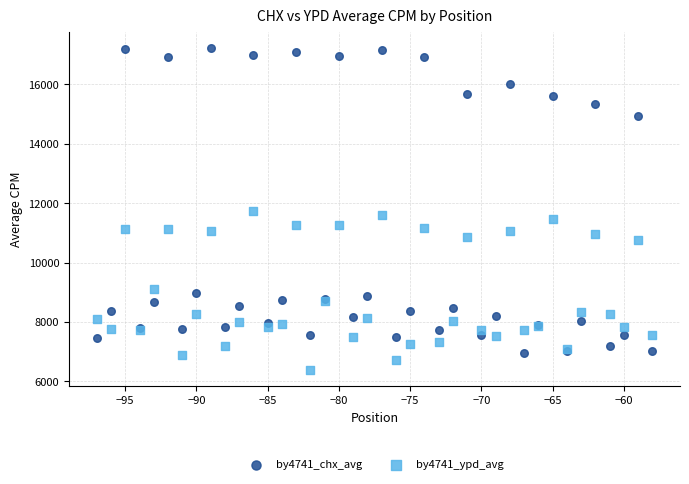

Which series contains the lowest Y value?

by4741_ypd_avg